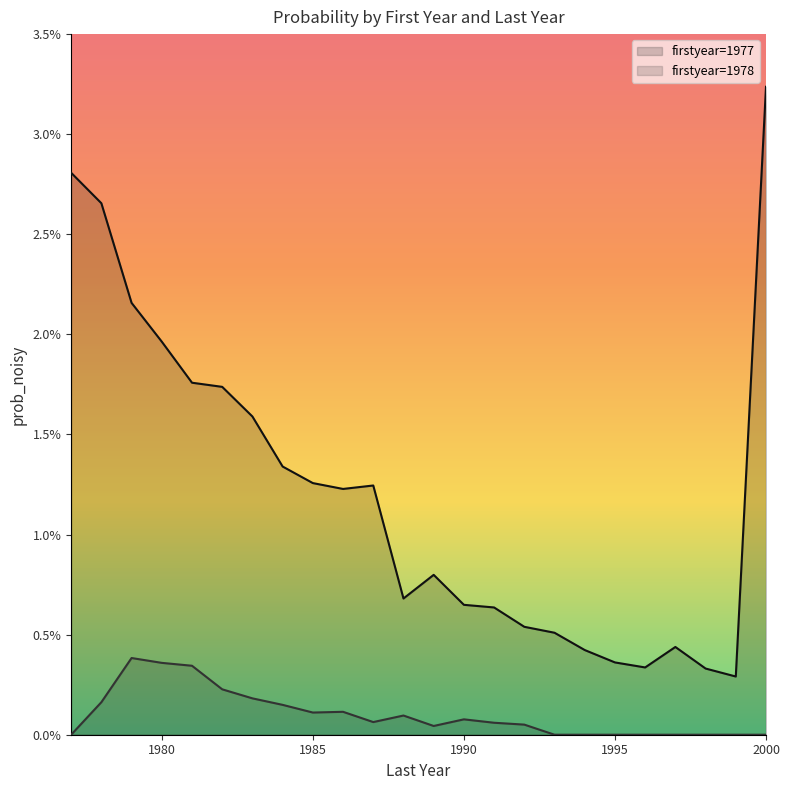

At how many categories does at least one series exceed 0?

24